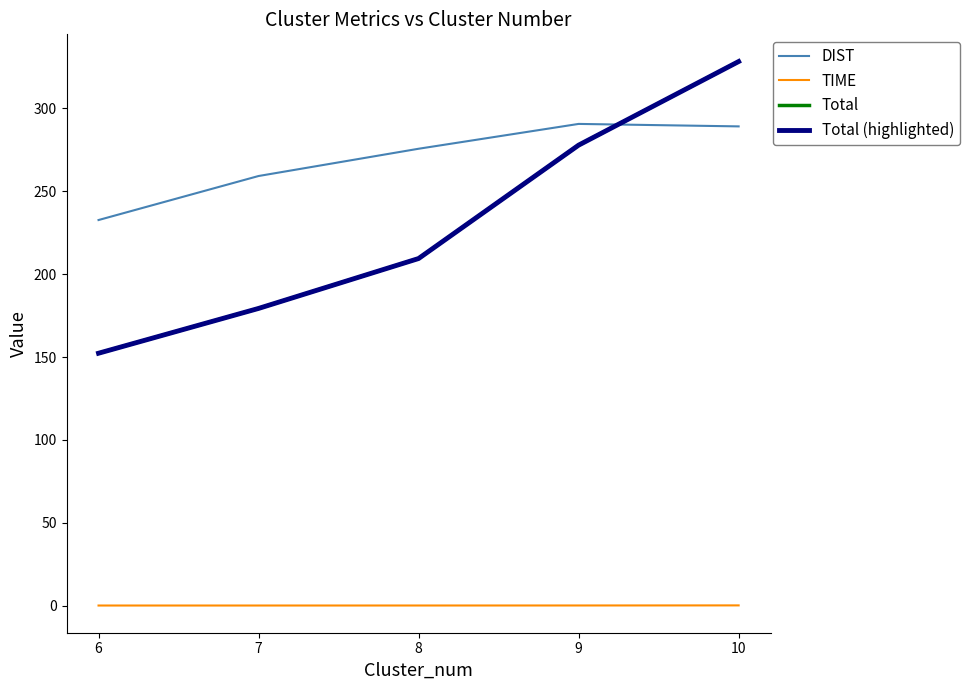

Which series has the largest range (max minus min)?

Total